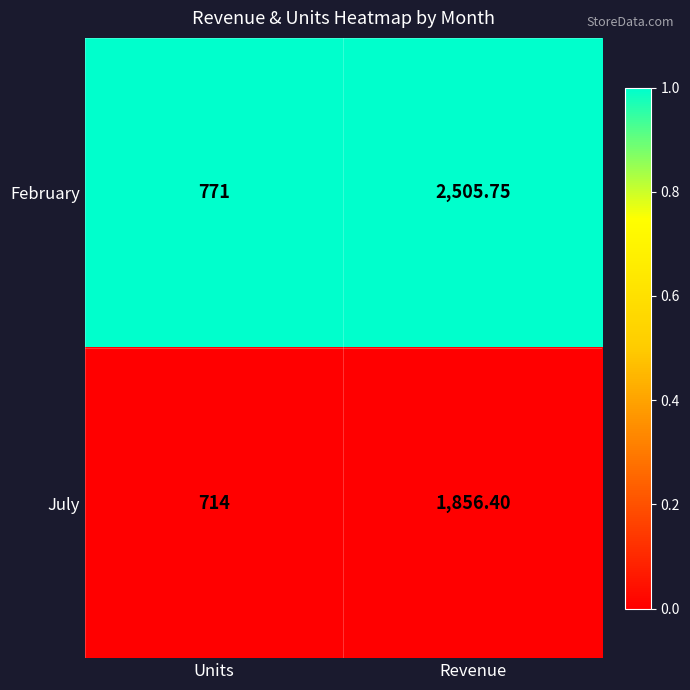

Rank the series by their maximum value, from highest to lowest.

February, July